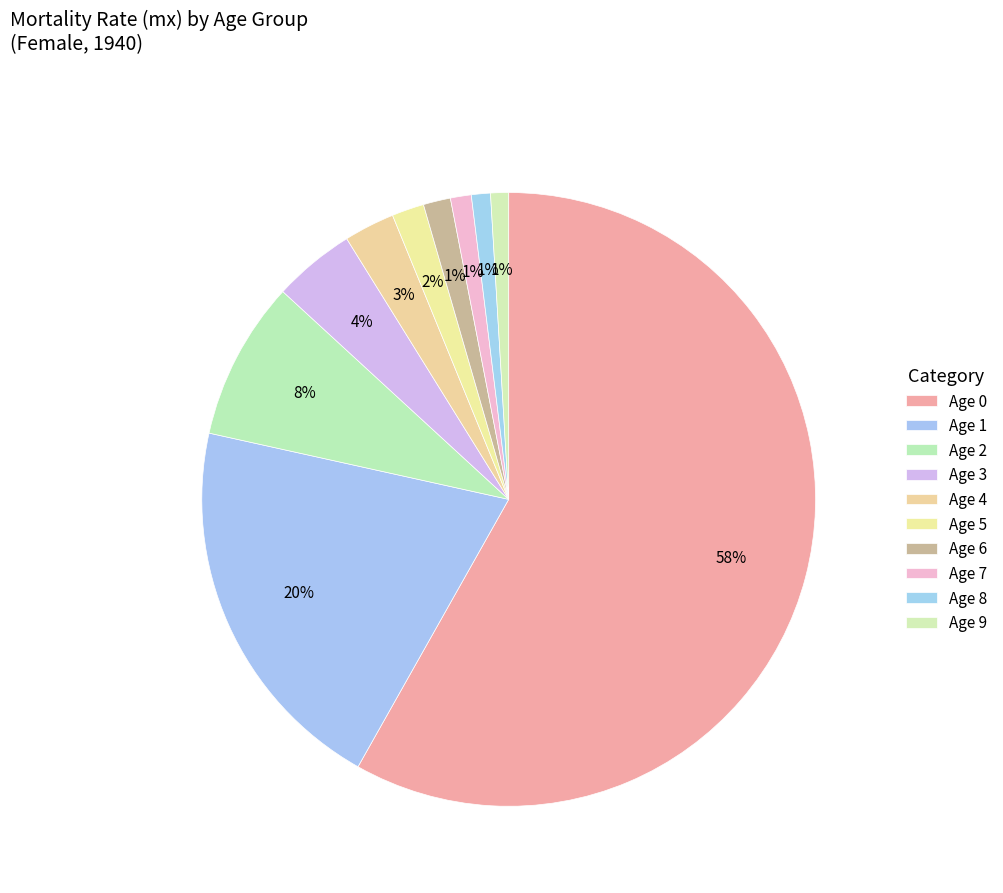

Which category has the smallest portion of the pie?

Age 9